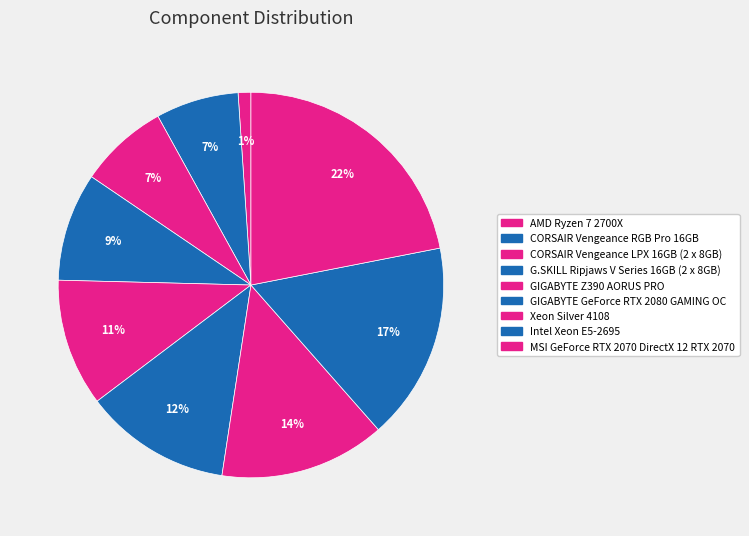

True or false: Xeon Silver 4108 accounts for 26% of the total.

False